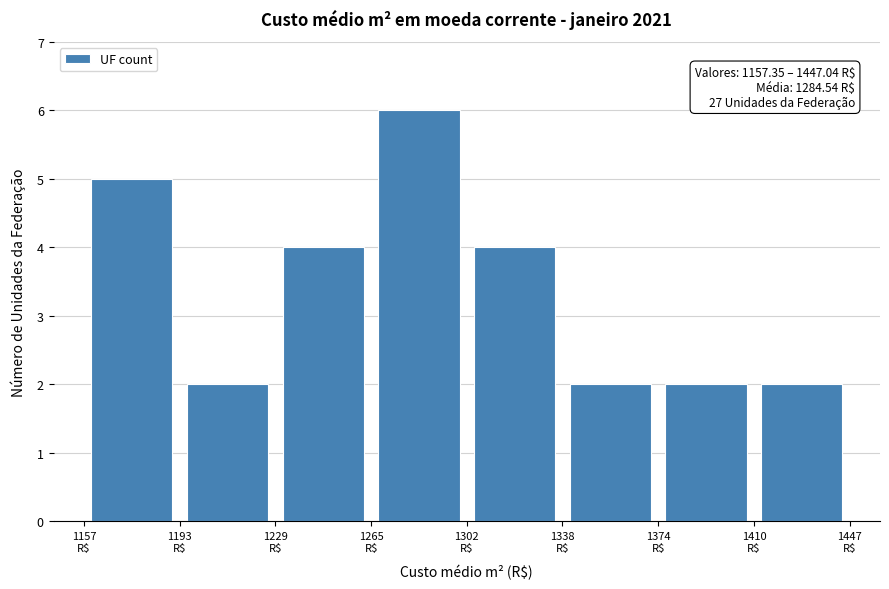

Over which range of the x-axis is the bar tallest?

1265 to 1300